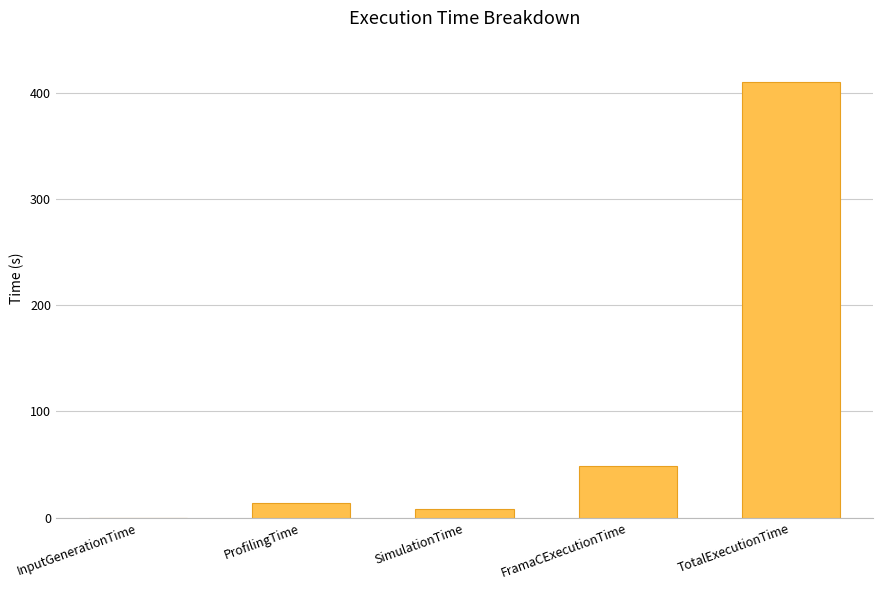

Read the value at InputGenerationTime.

0.1